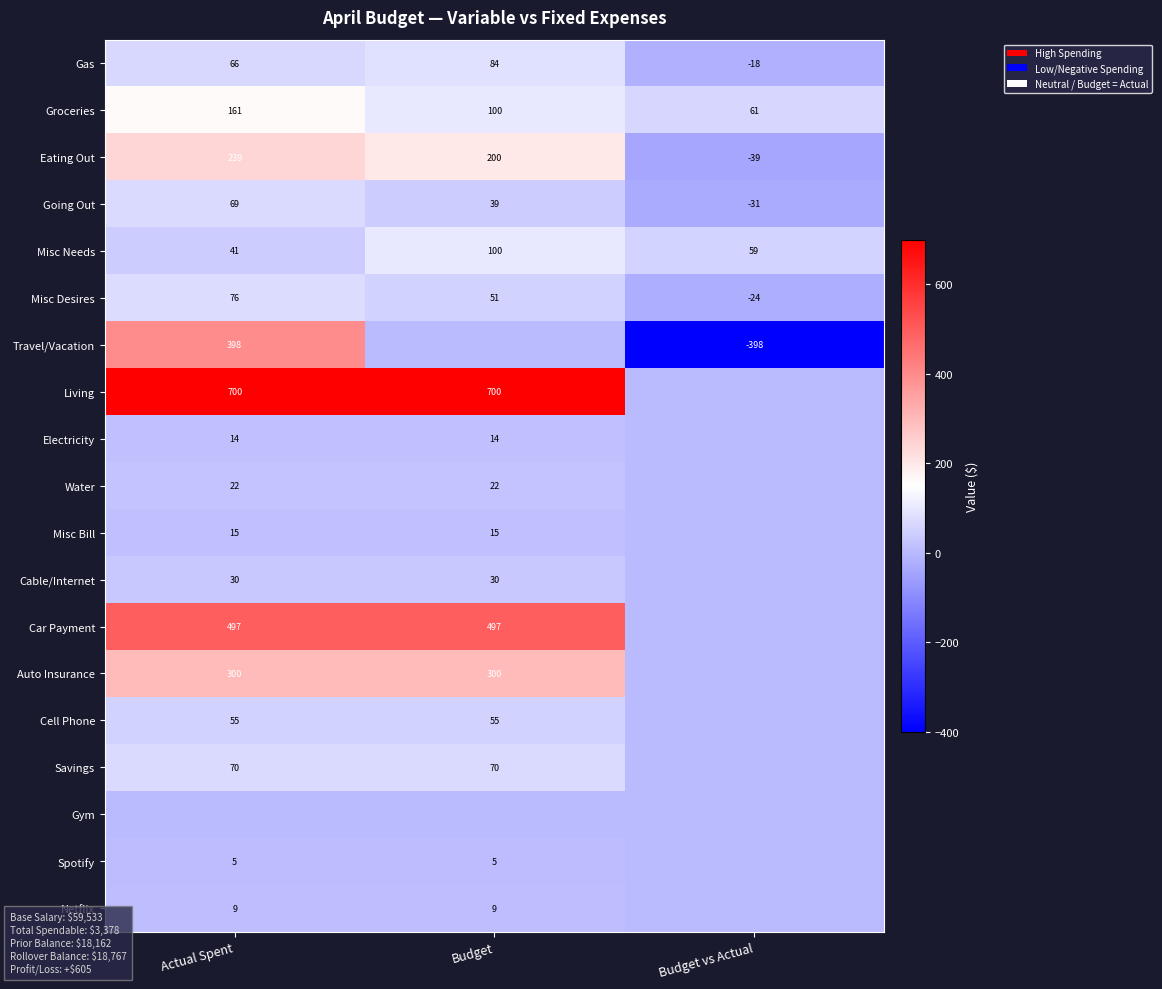

The value of Car Payment at Budget is 163.2. True or false?

False